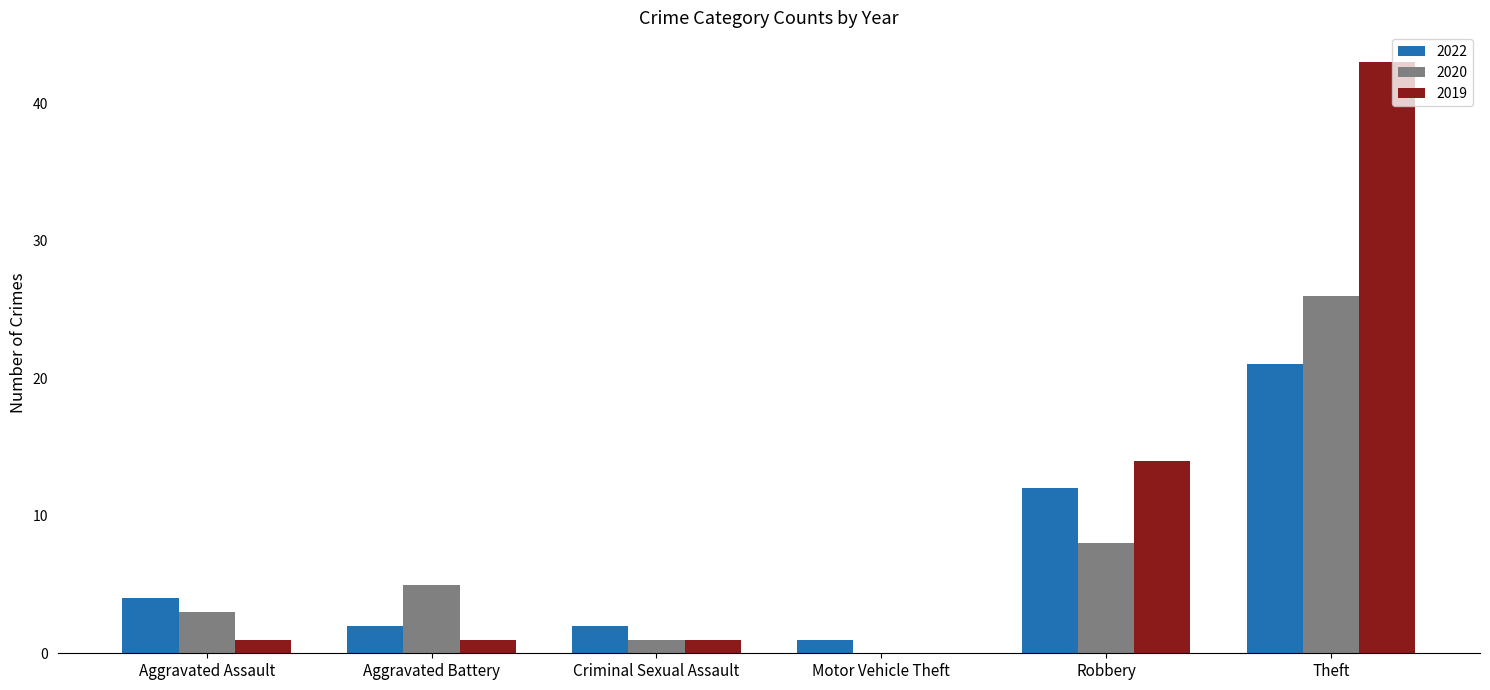

Reading left to right, extract all data points from this chart.

2022: Aggravated Assault=4	Aggravated Battery=2	Criminal Sexual Assault=2	Motor Vehicle Theft=1	Robbery=12	Theft=21
2020: Aggravated Assault=3	Aggravated Battery=5	Criminal Sexual Assault=1	Motor Vehicle Theft=0	Robbery=8	Theft=26
2019: Aggravated Assault=1	Aggravated Battery=1	Criminal Sexual Assault=1	Motor Vehicle Theft=0	Robbery=14	Theft=43